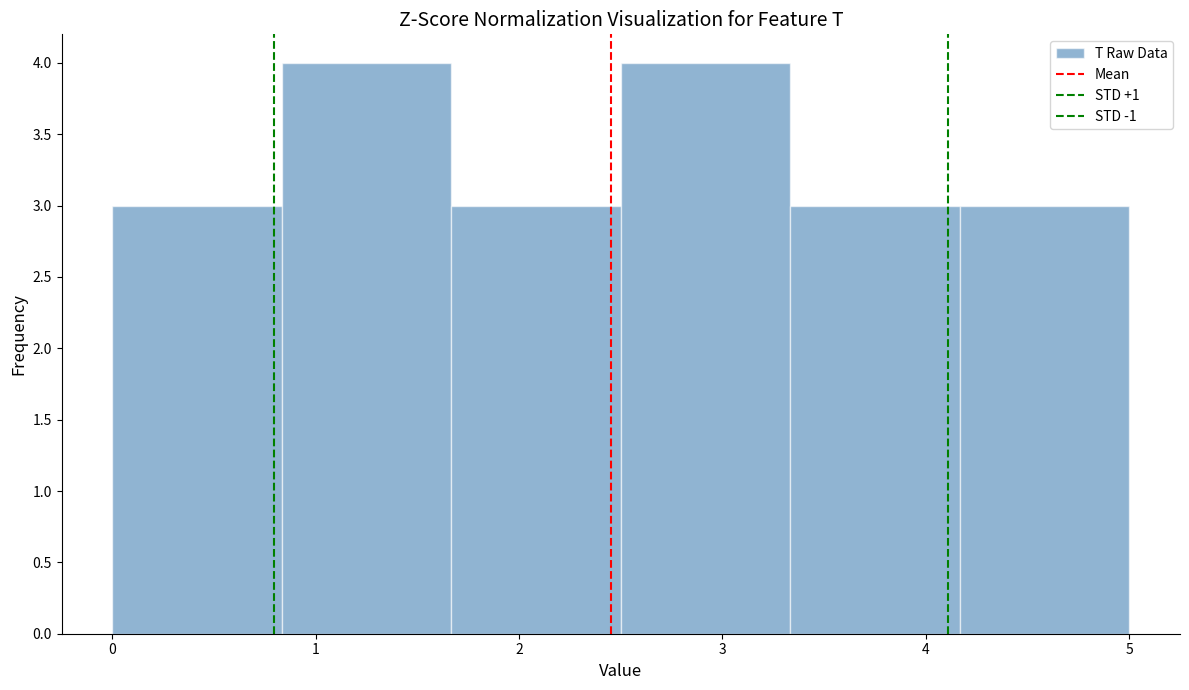

What is the height of the bar covering 3.3 to 4.2 on the x-axis? Neither the bar edges nor the heights are printed on the chart, so give them approximately, as read against the axes.

3